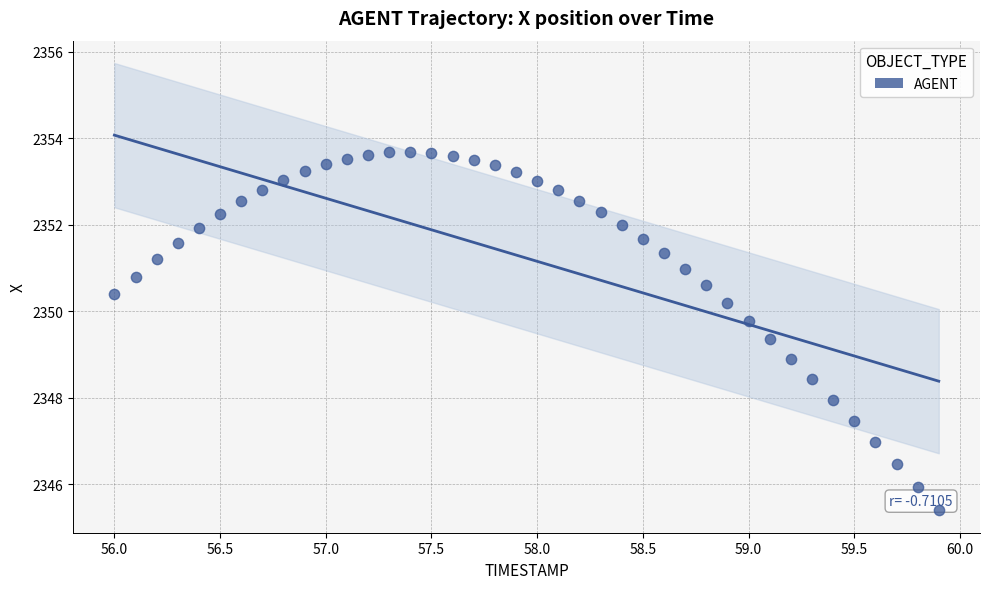

What is the range of X values (max minus min)?

3.9